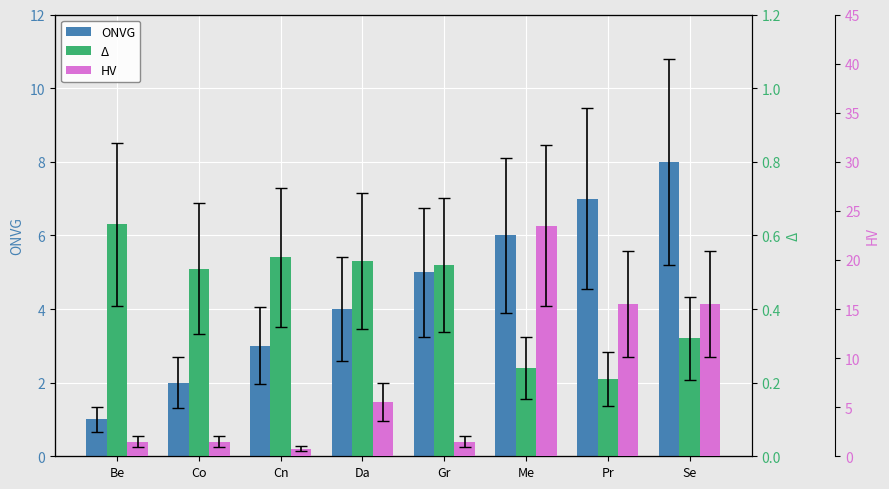

What is the label of the 4th bar from the left?

Da